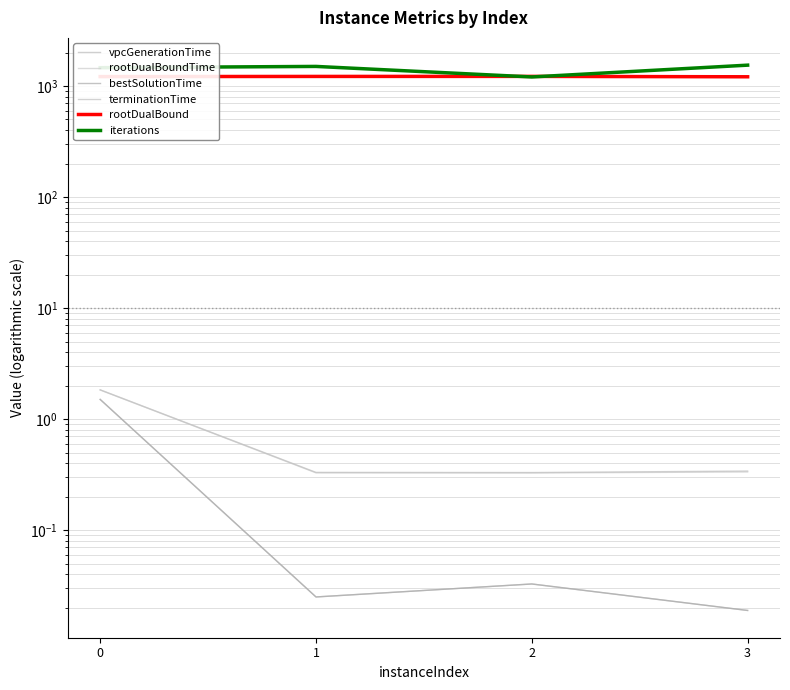

True or false: bestSolutionTime and vpcGenerationTime intersect in this chart.

False